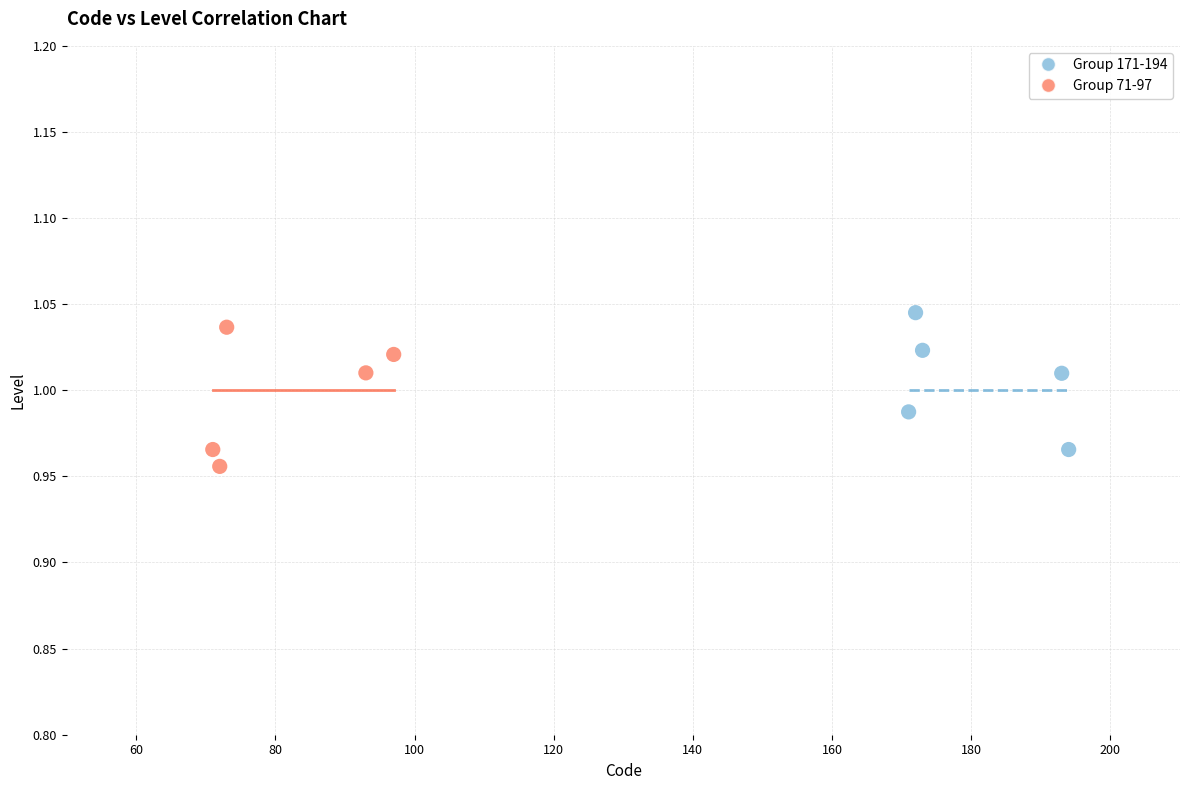

What are all the series names shown in the legend?

Group 171-194, Group 71-97